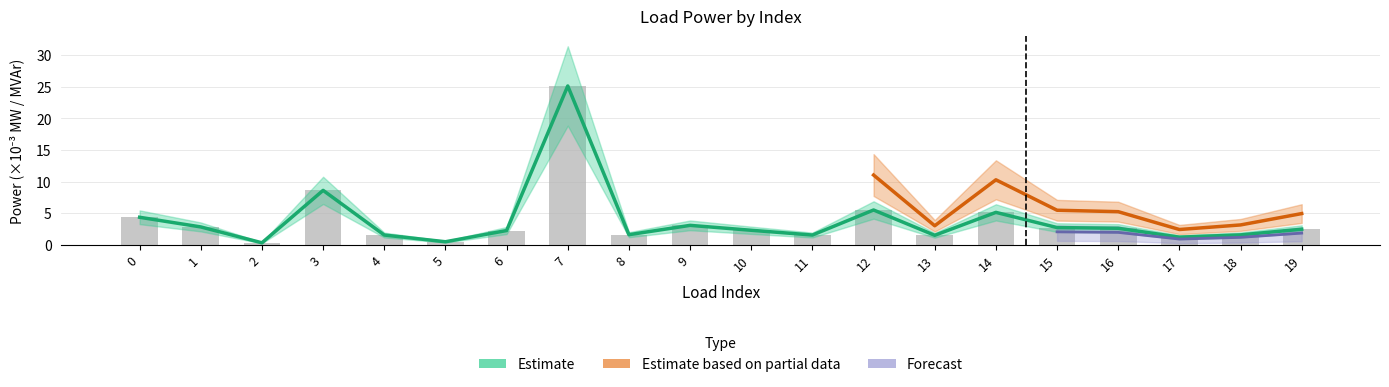

Does the chart contain any negative values?

No